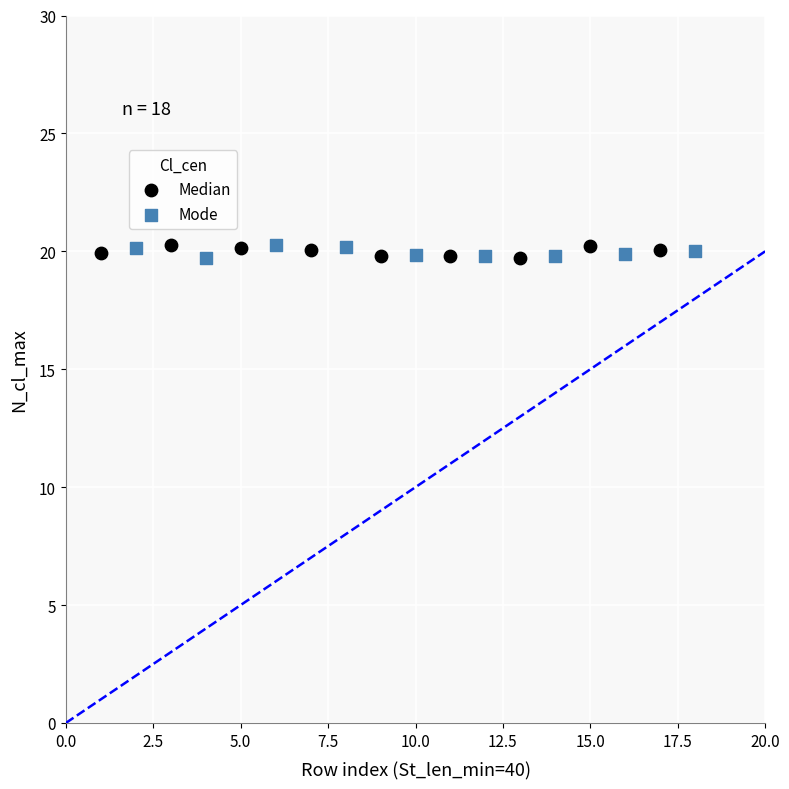

What are all the series names shown in the legend?

Median, Mode